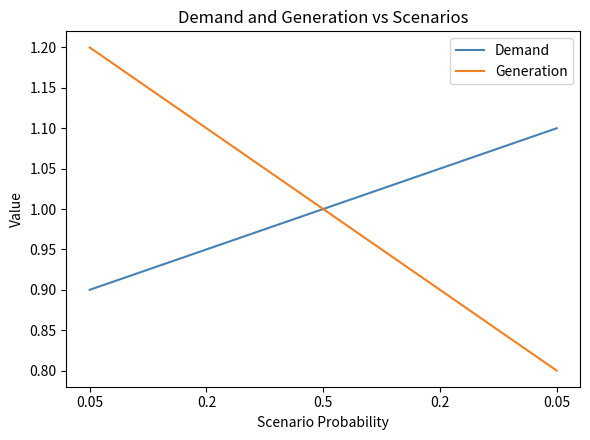

At how many categories does at least one series exceed 1?

4